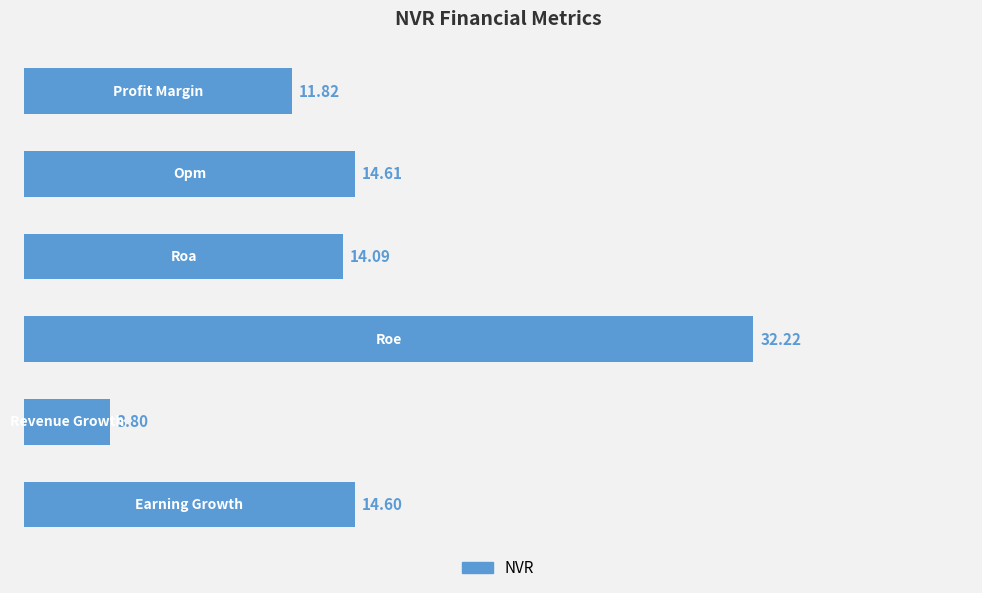

Does the chart contain any negative values?

No